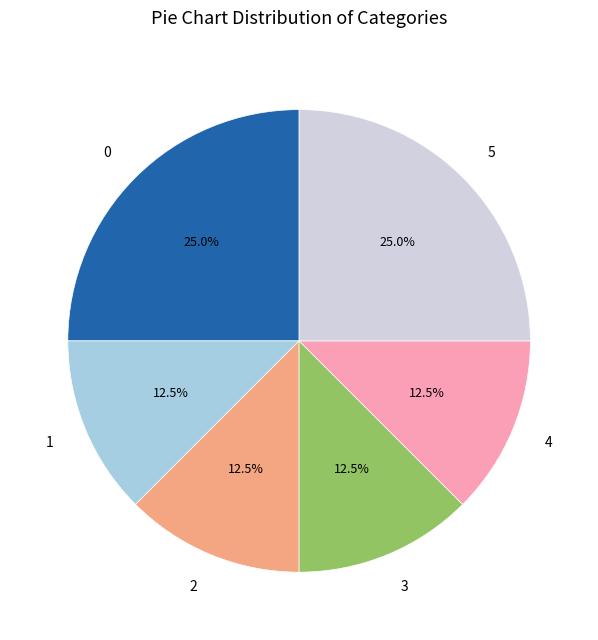

What portion of the pie excludes 4?

87.5%